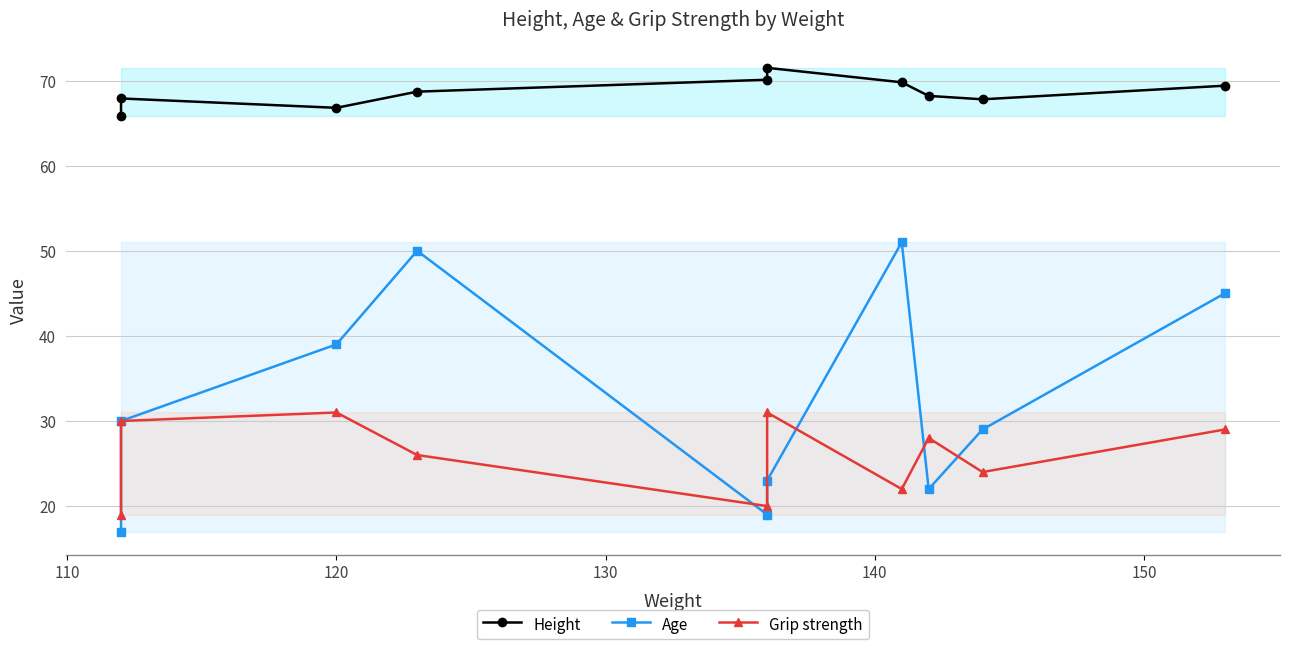

How many series are shown in this chart?

3